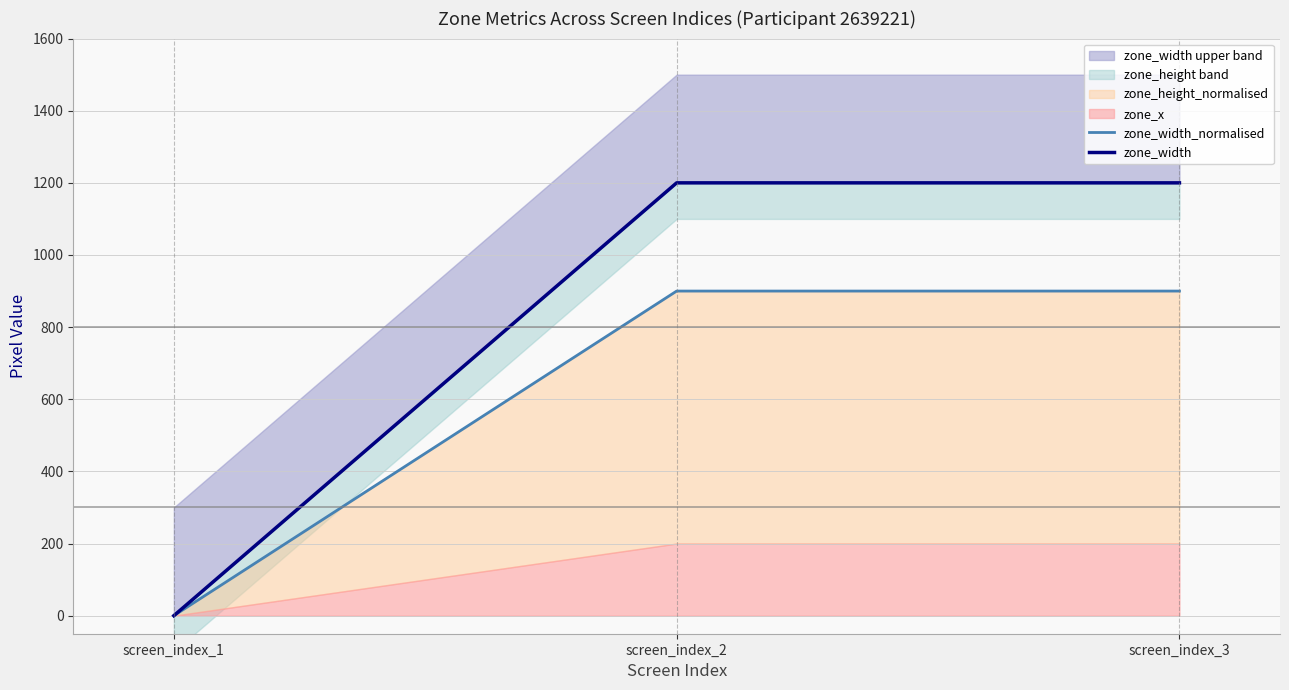

The value of zone_width_normalised at screen_index_3 is 900. True or false?

True